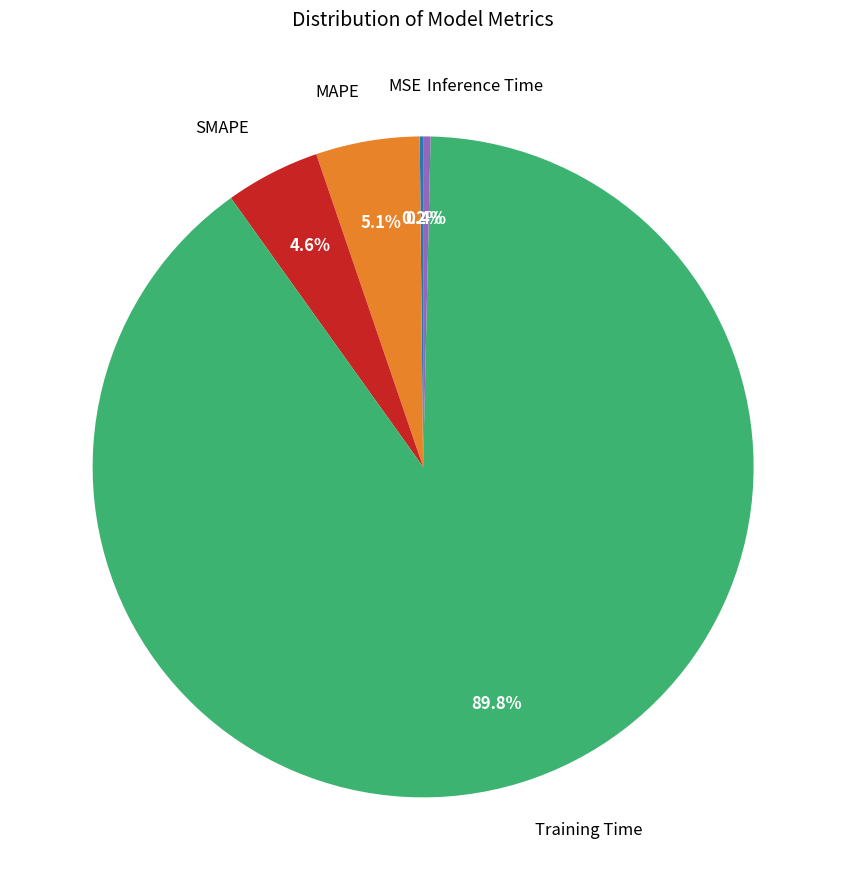

Which has a higher value, Training Time or MAPE?

Training Time